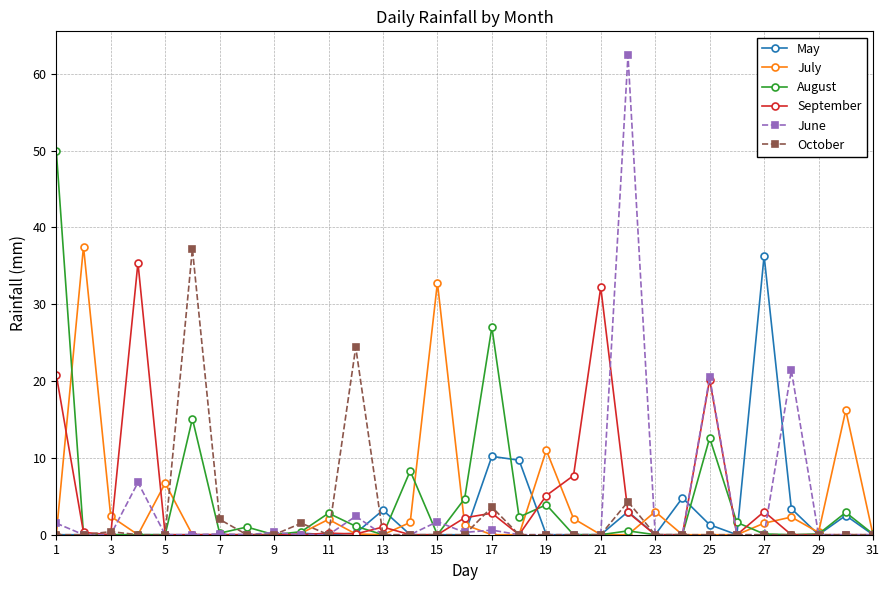

Does the chart display data point markers on the line(s)?

Yes